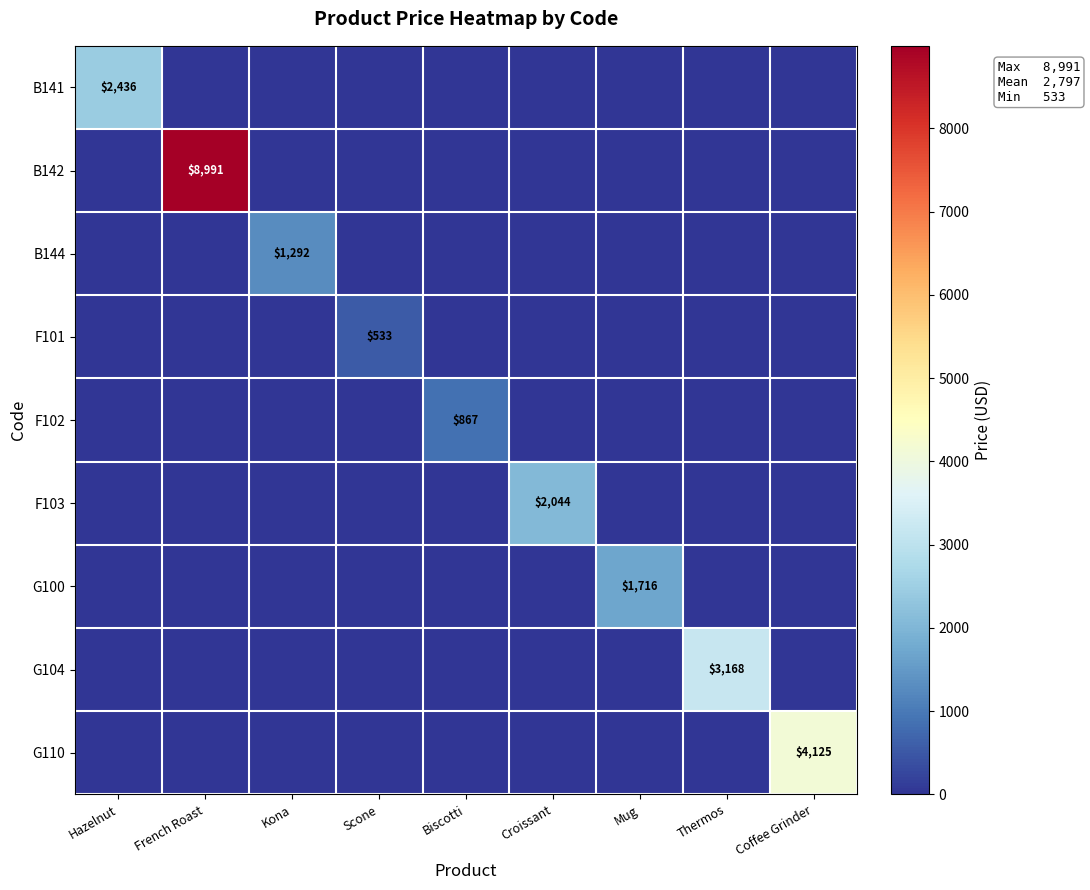

True or false: G104 has a value of 3168 at Thermos.

True